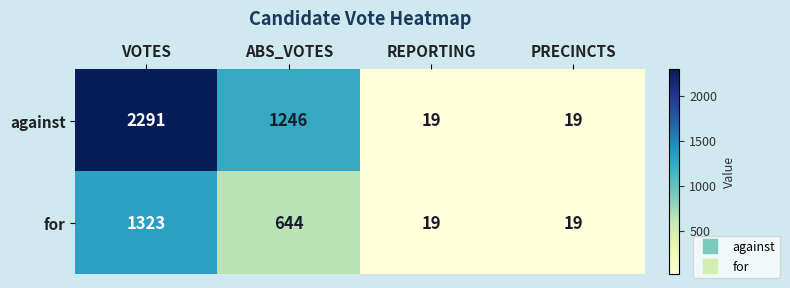

Where does the for series first go above 644?

VOTES